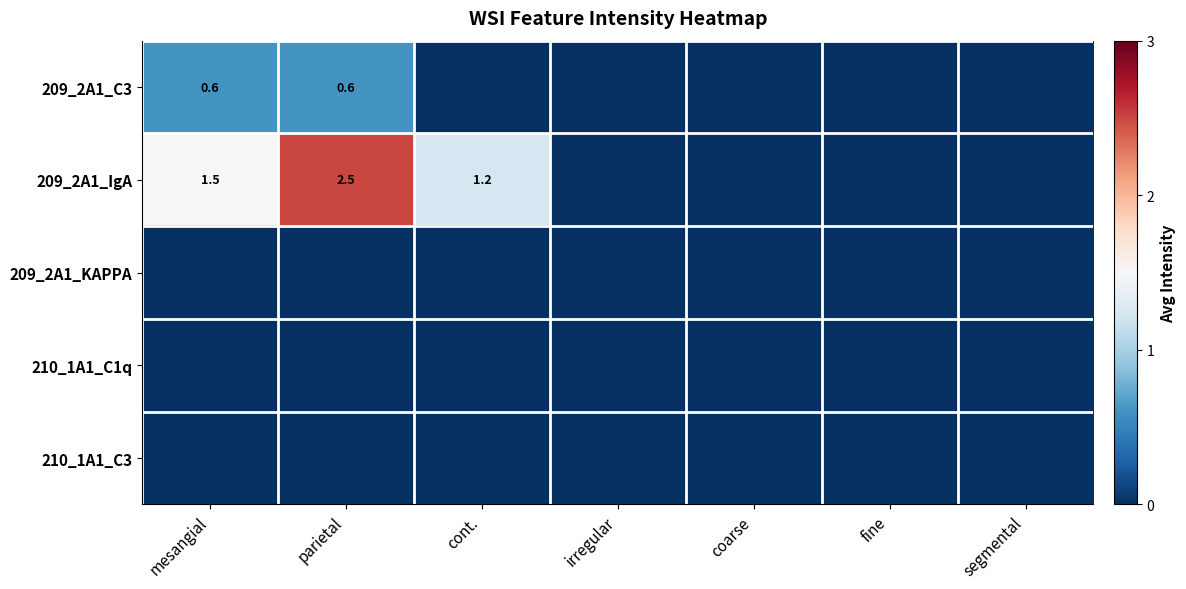

List the labels in order of 209_2A1_C3 value, largest first.

mesangial, parietal, cont., irregular, coarse, fine, segmental